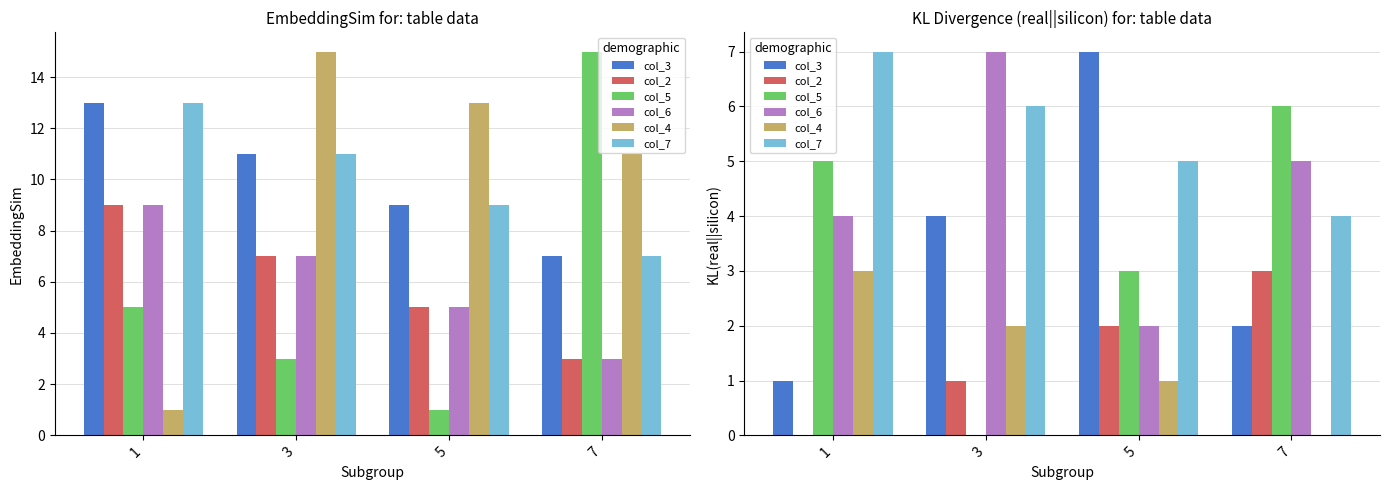

Where does the col_4 series first go above 2?

1